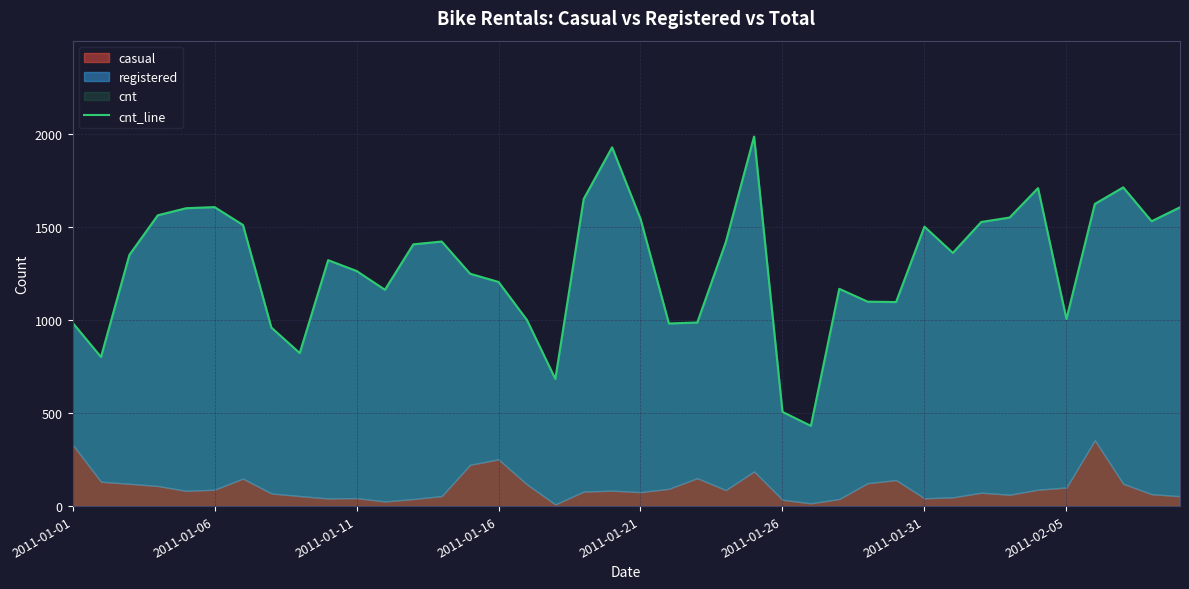

How many points are higher than both their immediate neighbors (excluding endpoints)?

9